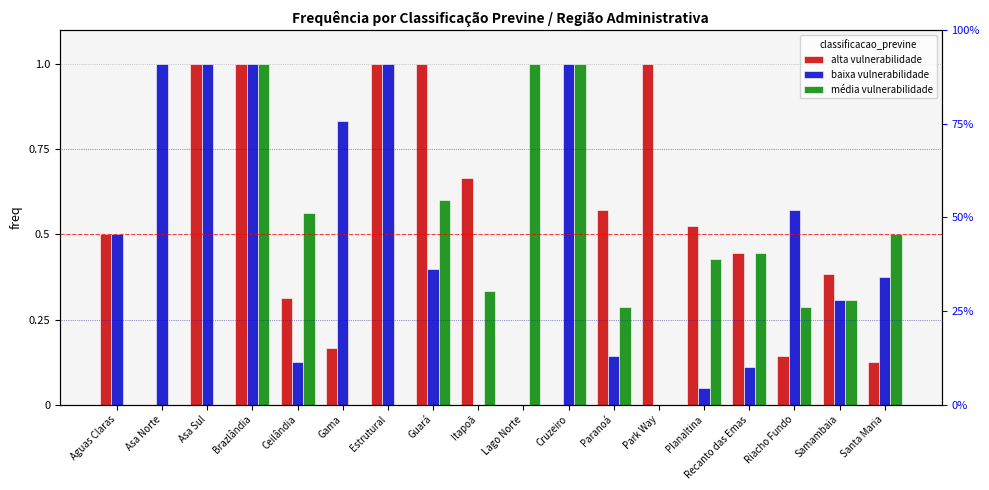

What is the difference between the second highest and second lowest values in the média vulnerabilidade series?

1.0